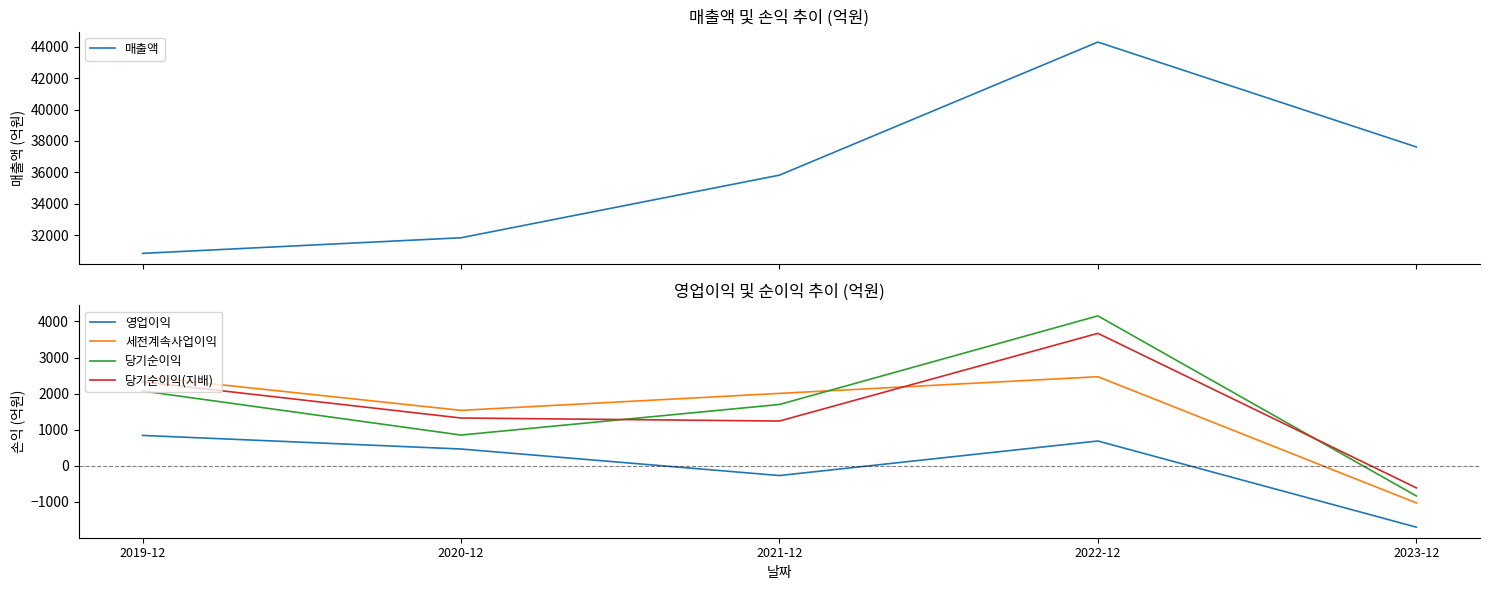

What is the sum of the 당기순이익(지배) values at 2022-12 and 2021-12?

4914